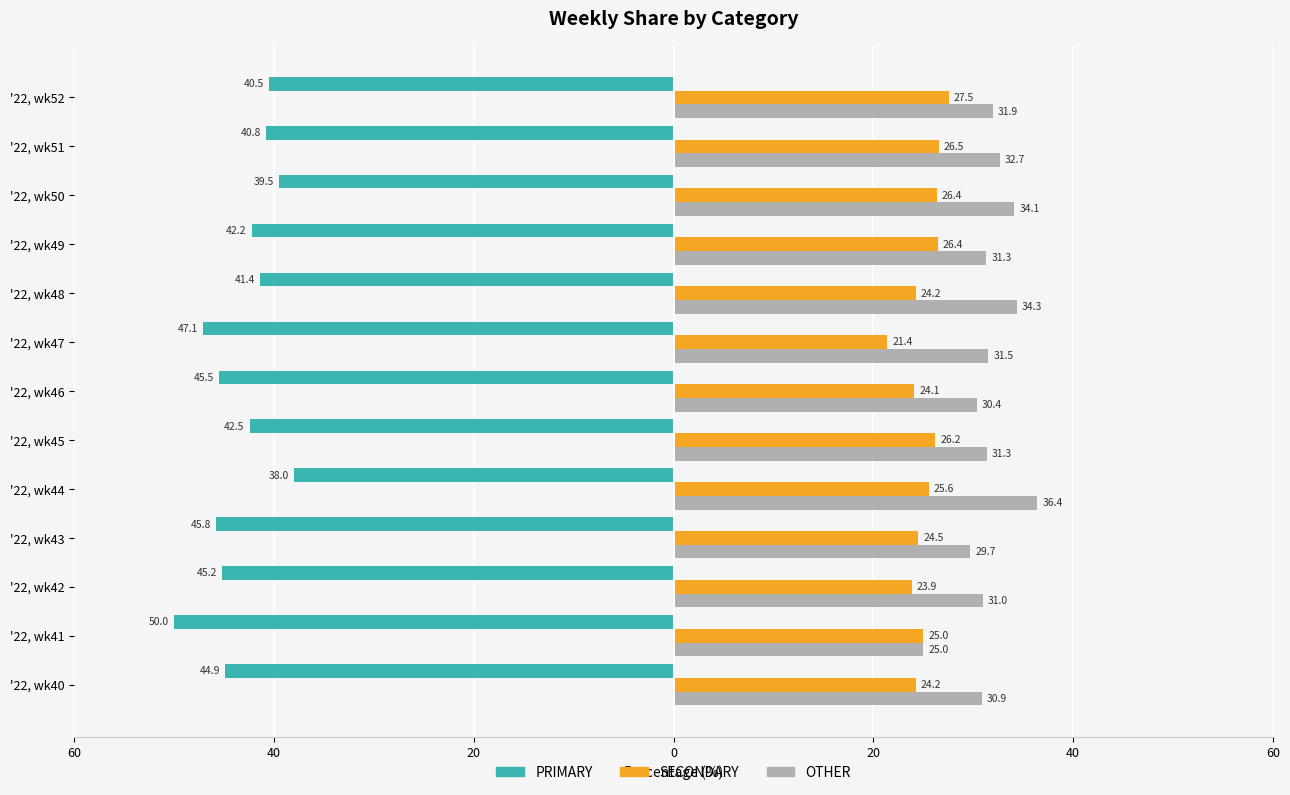

What are all the series names shown in the legend?

PRIMARY, SECONDARY, OTHER